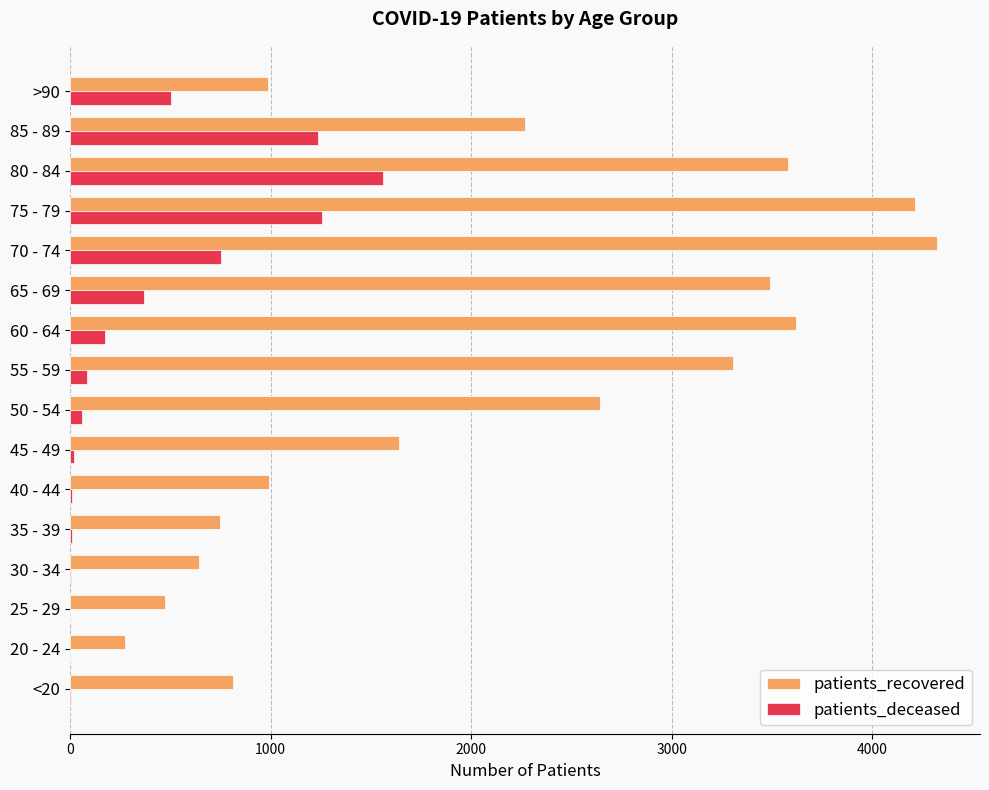

How many distinct data groups are displayed?

2